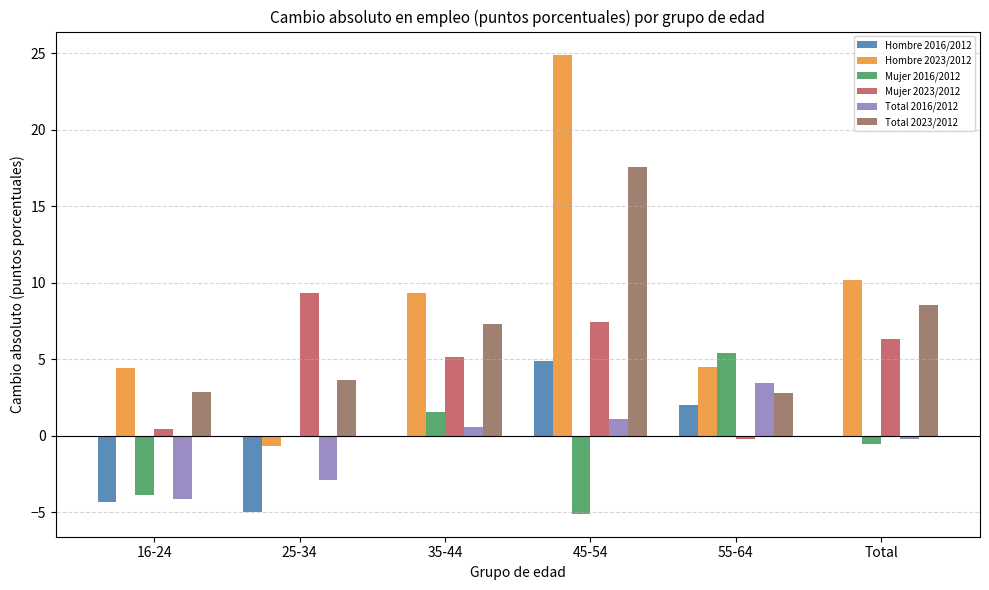

The Hombre 2023/2012 series shows 10.2 at Total. True or false?

True